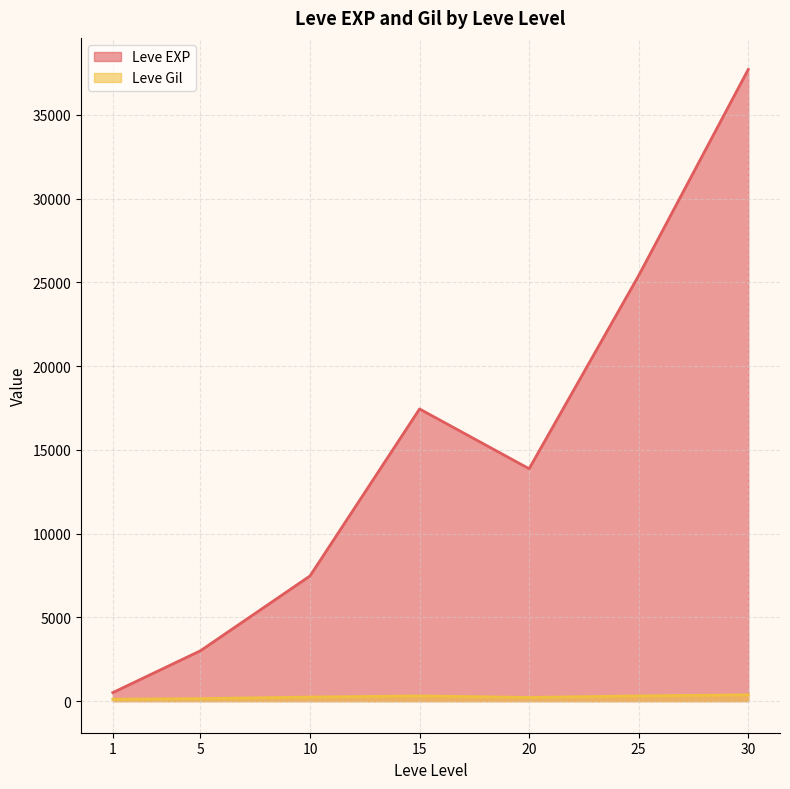

At 20, list the series in order from largest to smallest.

Leve EXP, Leve Gil